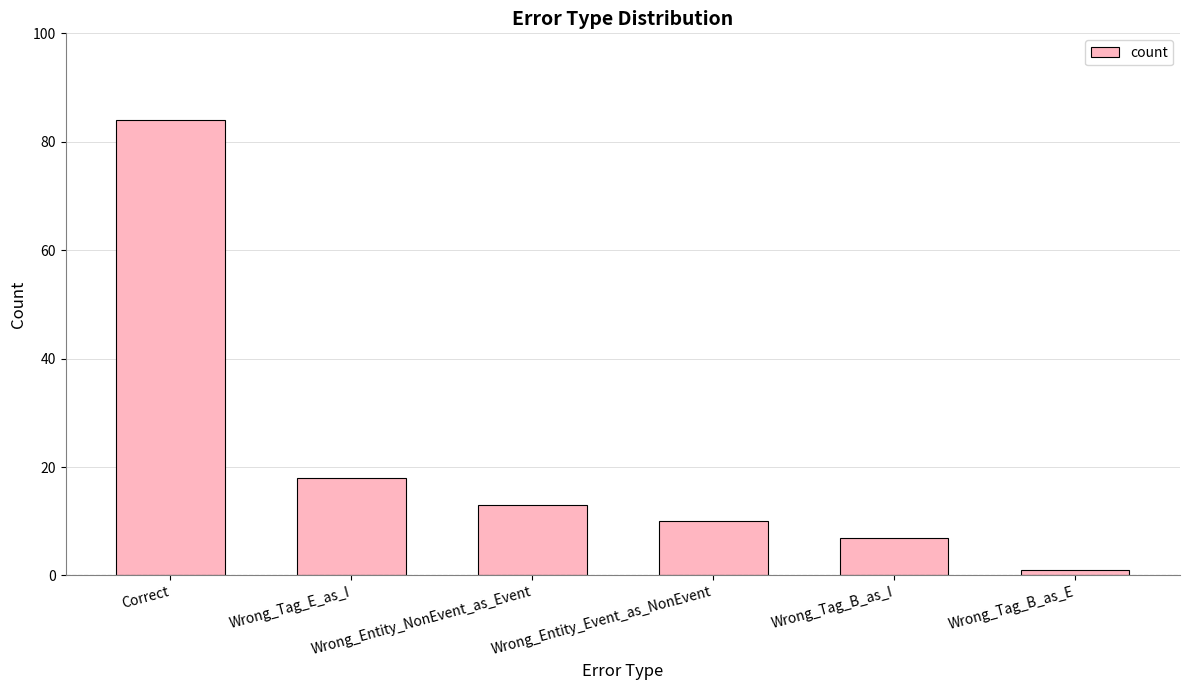

What is the value of the 1st bar from the left?

84